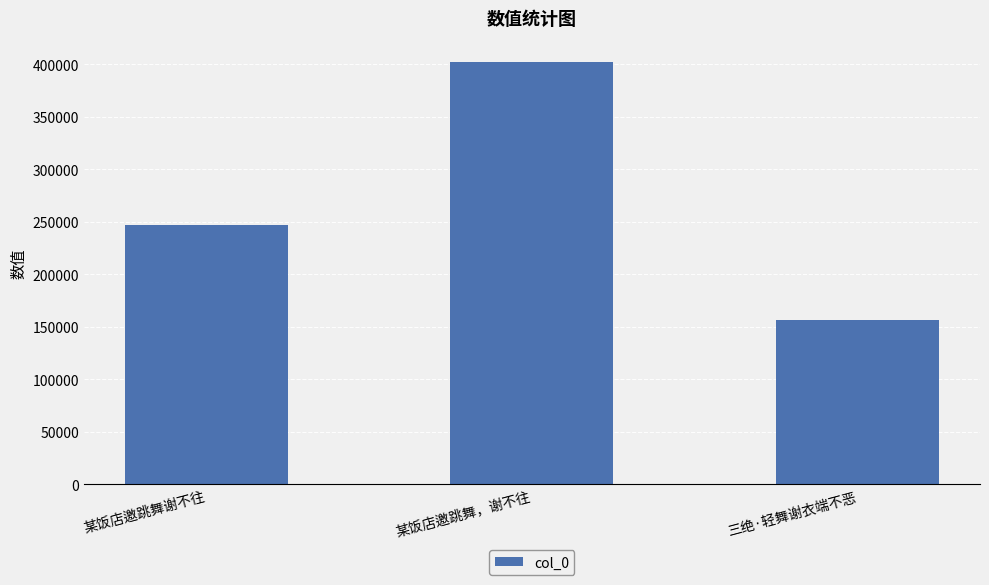

Reading right to left, what are all the values shown in this chart?

三绝·轻舞谢衣端不恶=156035	某饭店邀跳舞，谢不往=402223	某饭店邀跳舞谢不往=246947